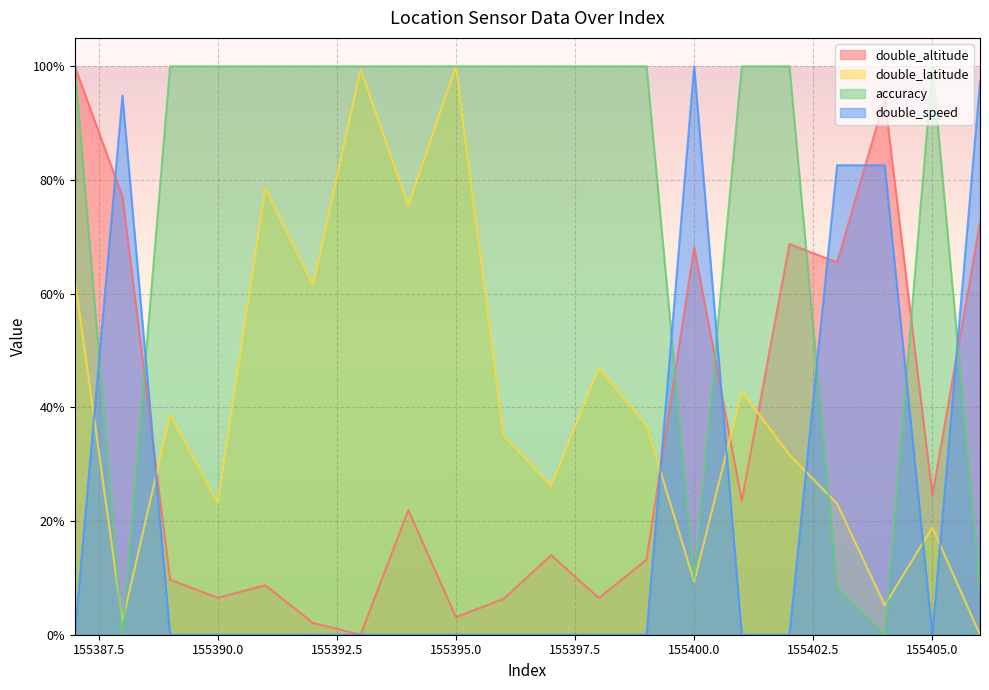

How many interior local valleys does the double_speed series have?

1